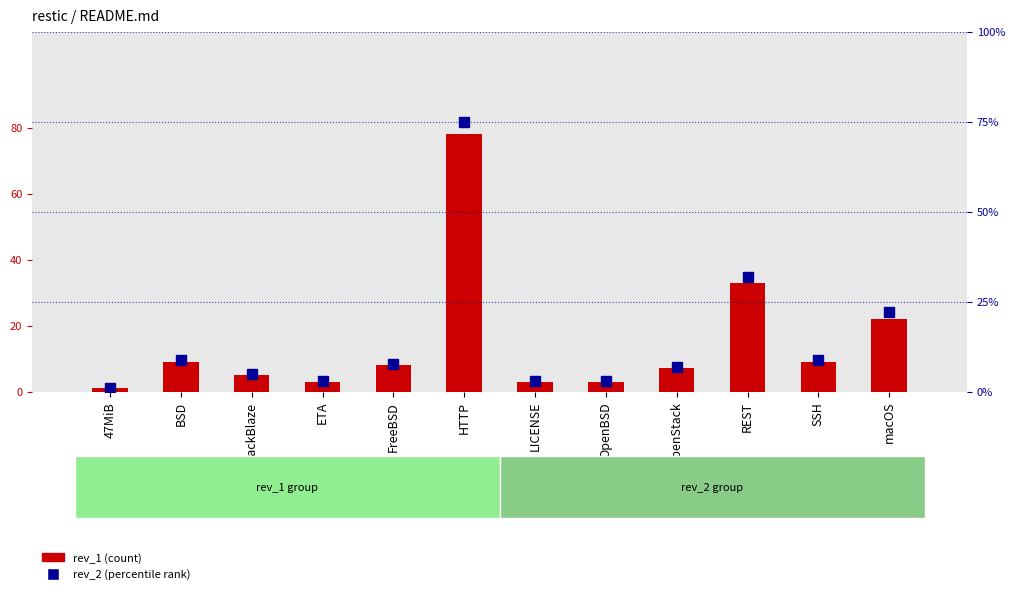

What is the spread (max minus min) of values at FreeBSD?

0.3